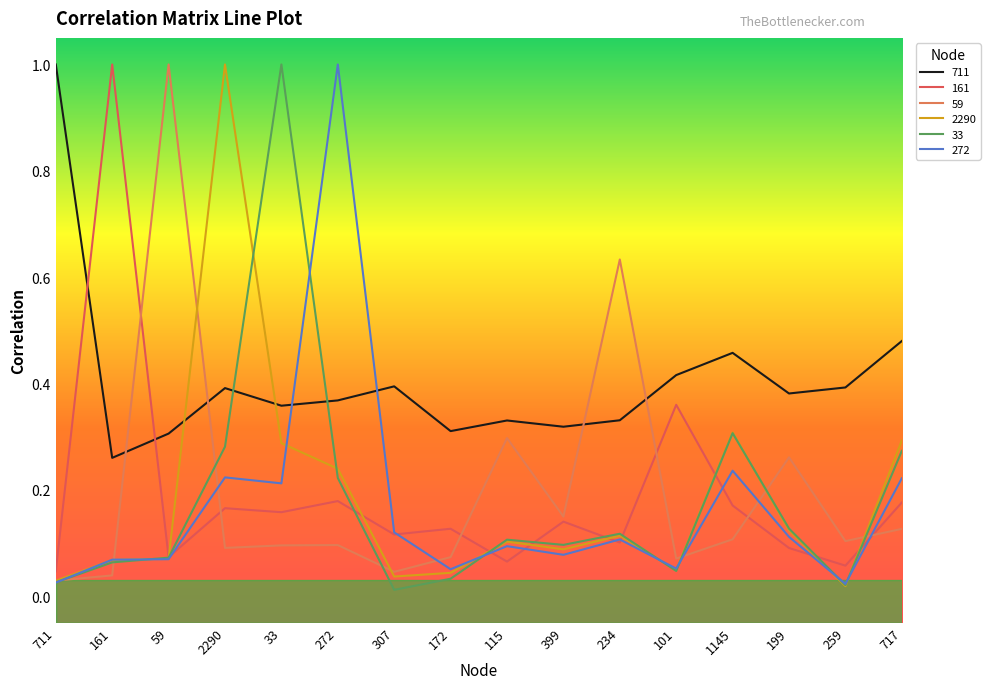

At which category is the sum across all series the highest?

2290